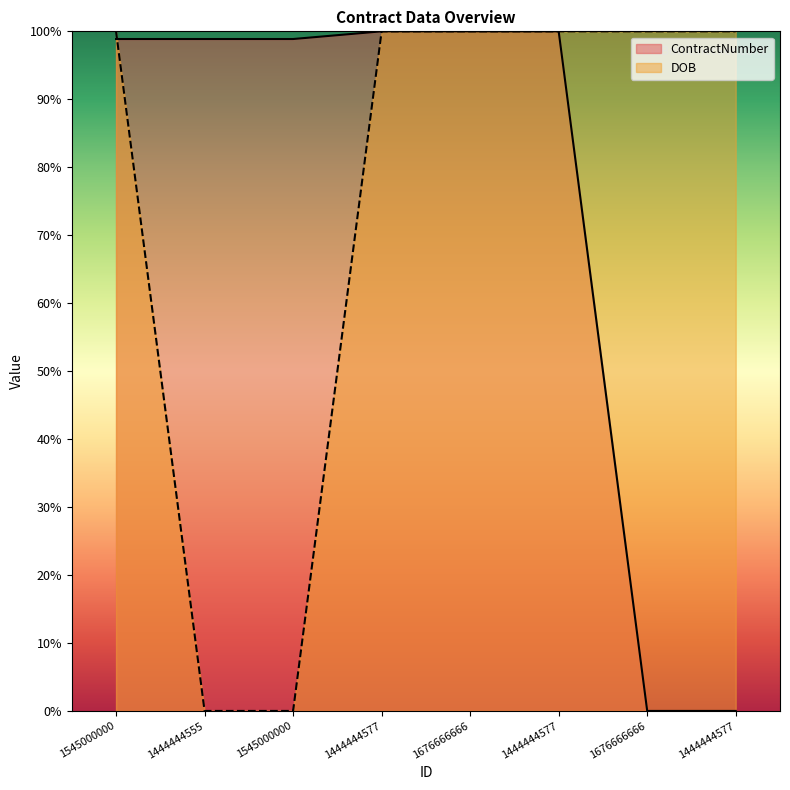

True or false: DOB has more than 2 interior local peaks.

False